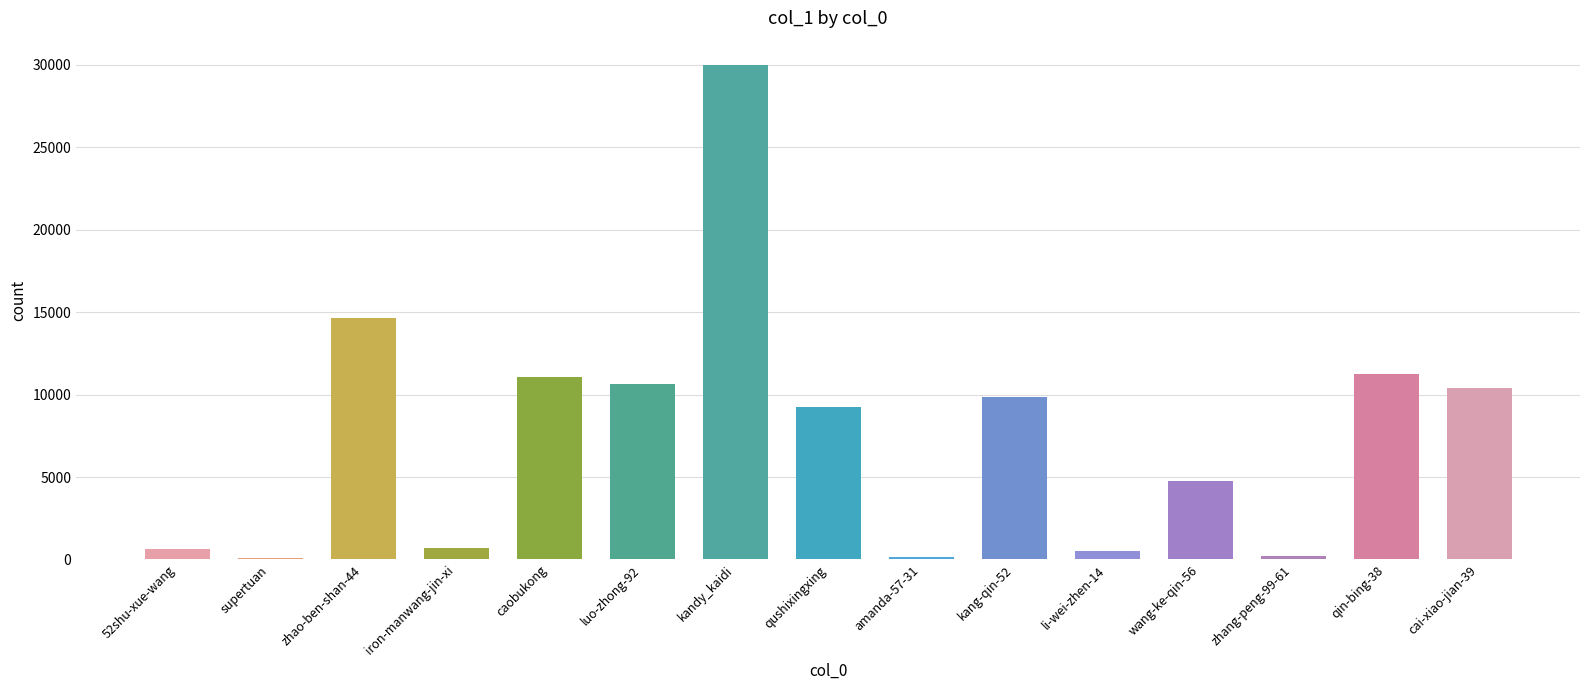

Where is the data nearest to the value 15036?

zhao-ben-shan-44